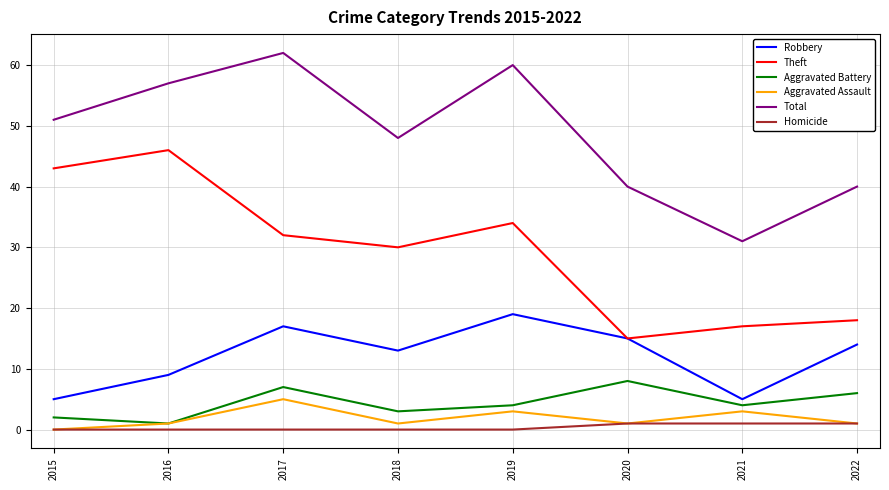

What is the minimum value for Robbery?

5